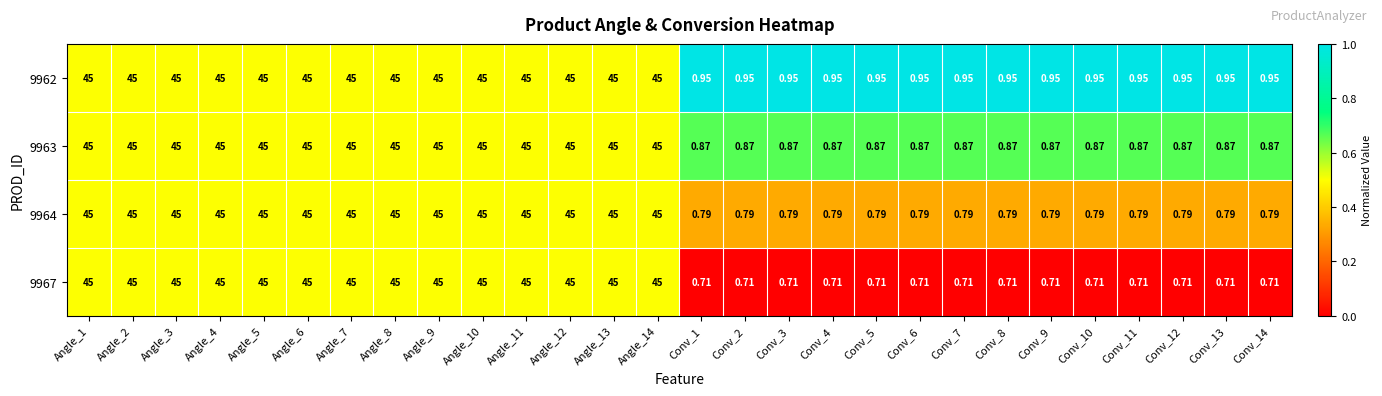

Rank the series by their average value, from highest to lowest.

9962, 9963, 9964, 9967